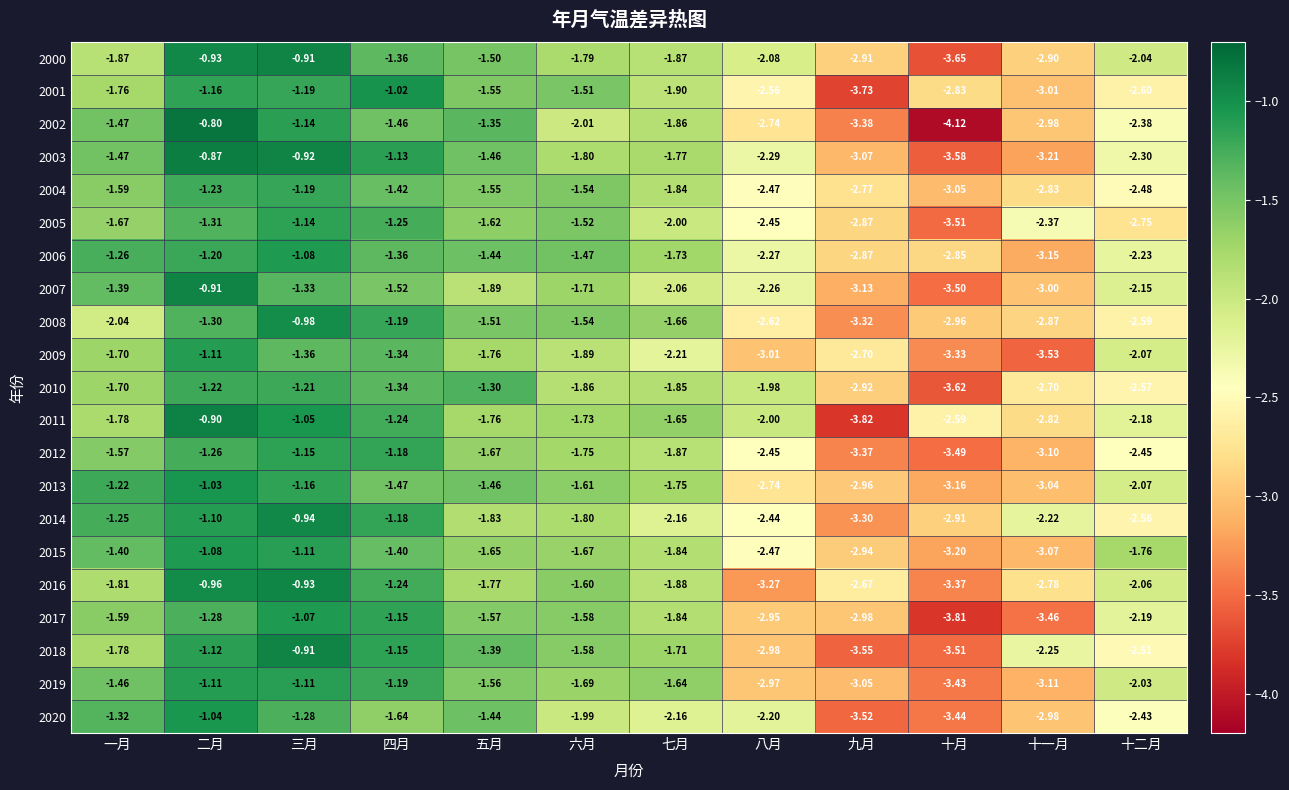

Is the value of 2013 at 五月 greater than the value of 2019 at 七月?

Yes